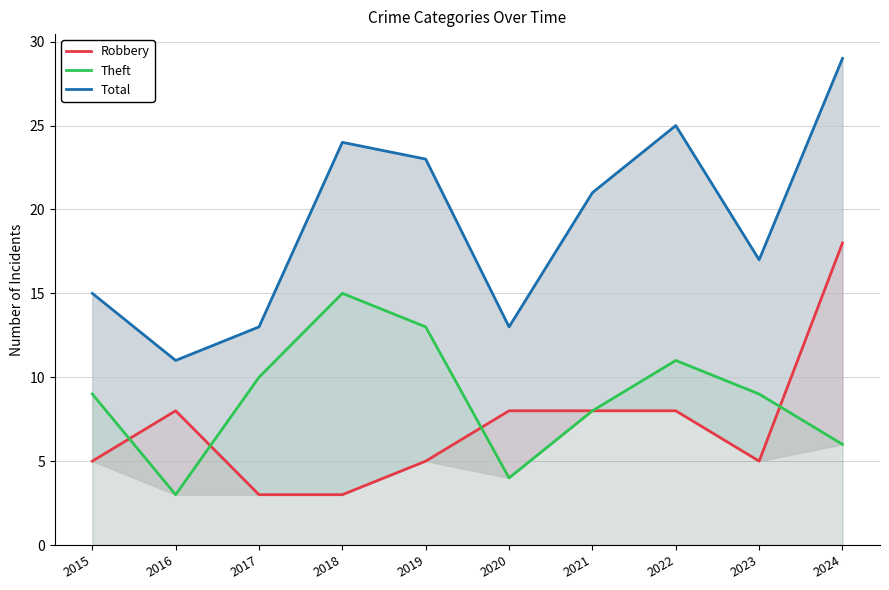

Reading left to right, transcribe all the data shown in this chart.

Robbery: 5	8	3	3	5	8	8	8	5	18
Theft: 9	3	10	15	13	4	8	11	9	6
Total: 15	11	13	24	23	13	21	25	17	29